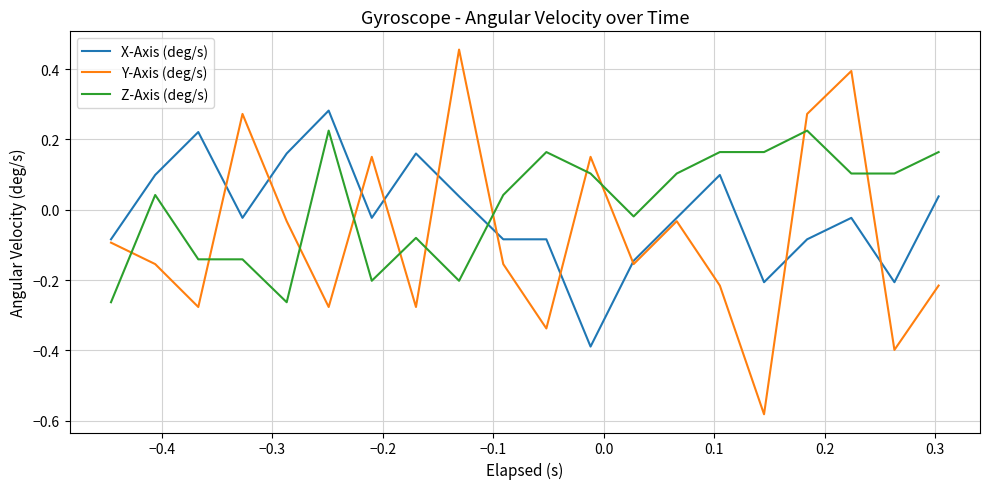

Rank the series by their maximum value, from highest to lowest.

Y-Axis (deg/s), X-Axis (deg/s), Z-Axis (deg/s)